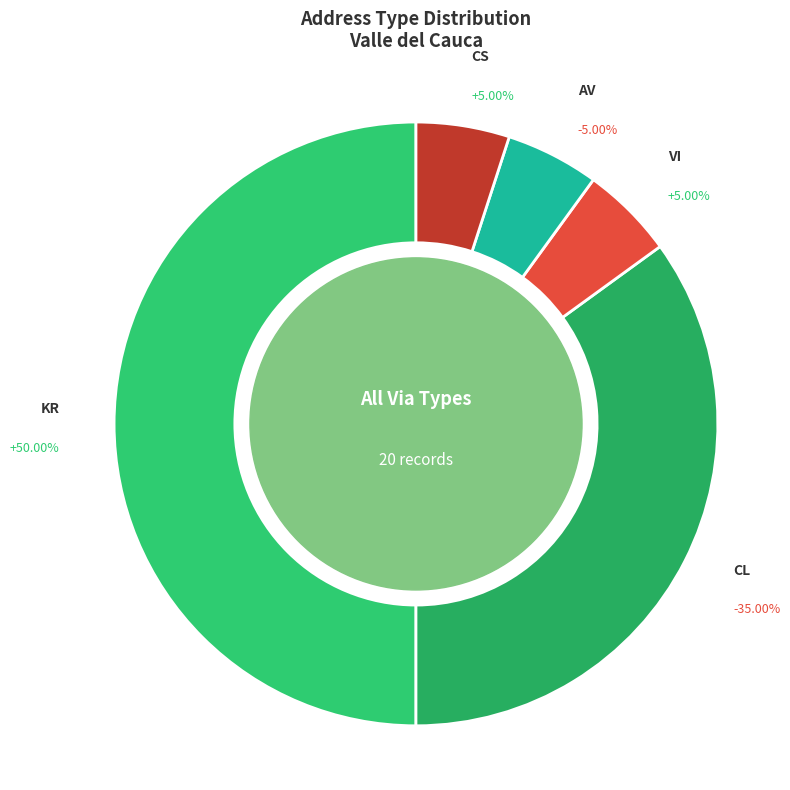

To the nearest percent, what portion does CL represent?

35%